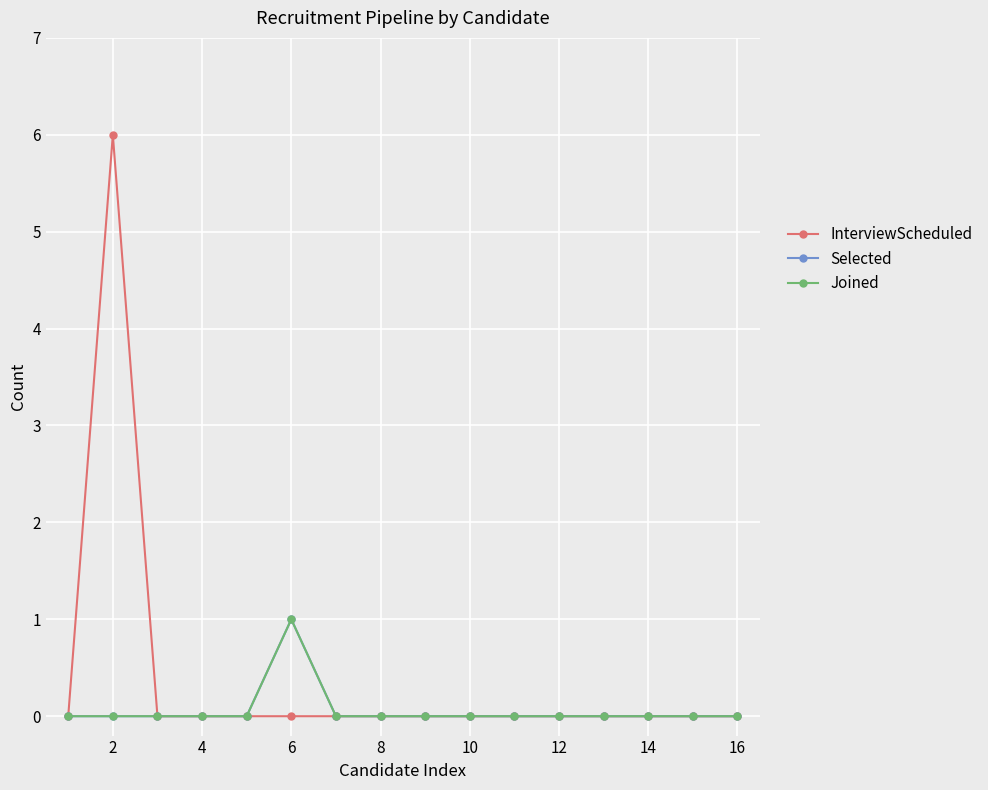

Reading left to right, list all the values displayed in this chart.

InterviewScheduled: 0	6	0	0	0	0	0	0	0	0	0	0	0	0	0	0
Selected: 0	0	0	0	0	1	0	0	0	0	0	0	0	0	0	0
Joined: 0	0	0	0	0	1	0	0	0	0	0	0	0	0	0	0